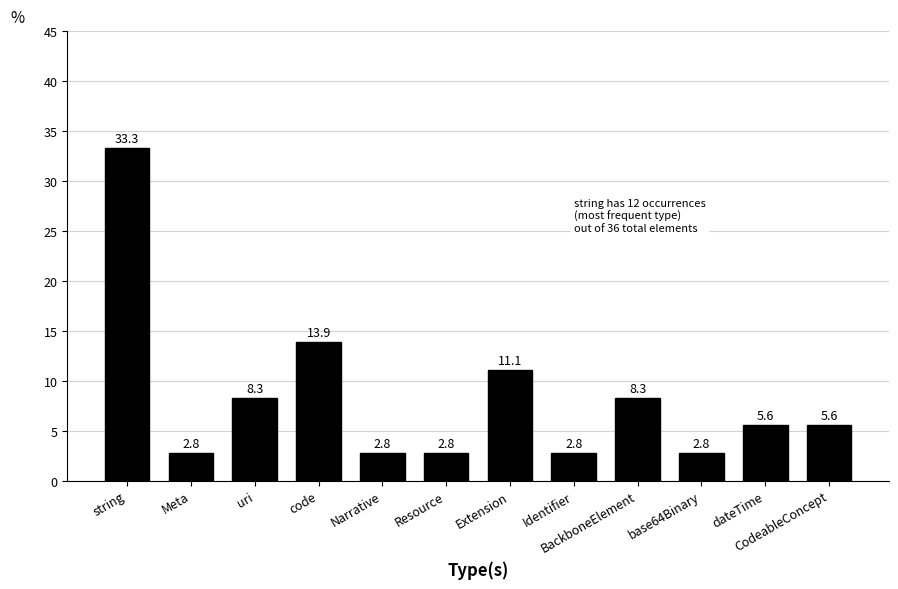

Which label corresponds to the largest value in the chart?

string